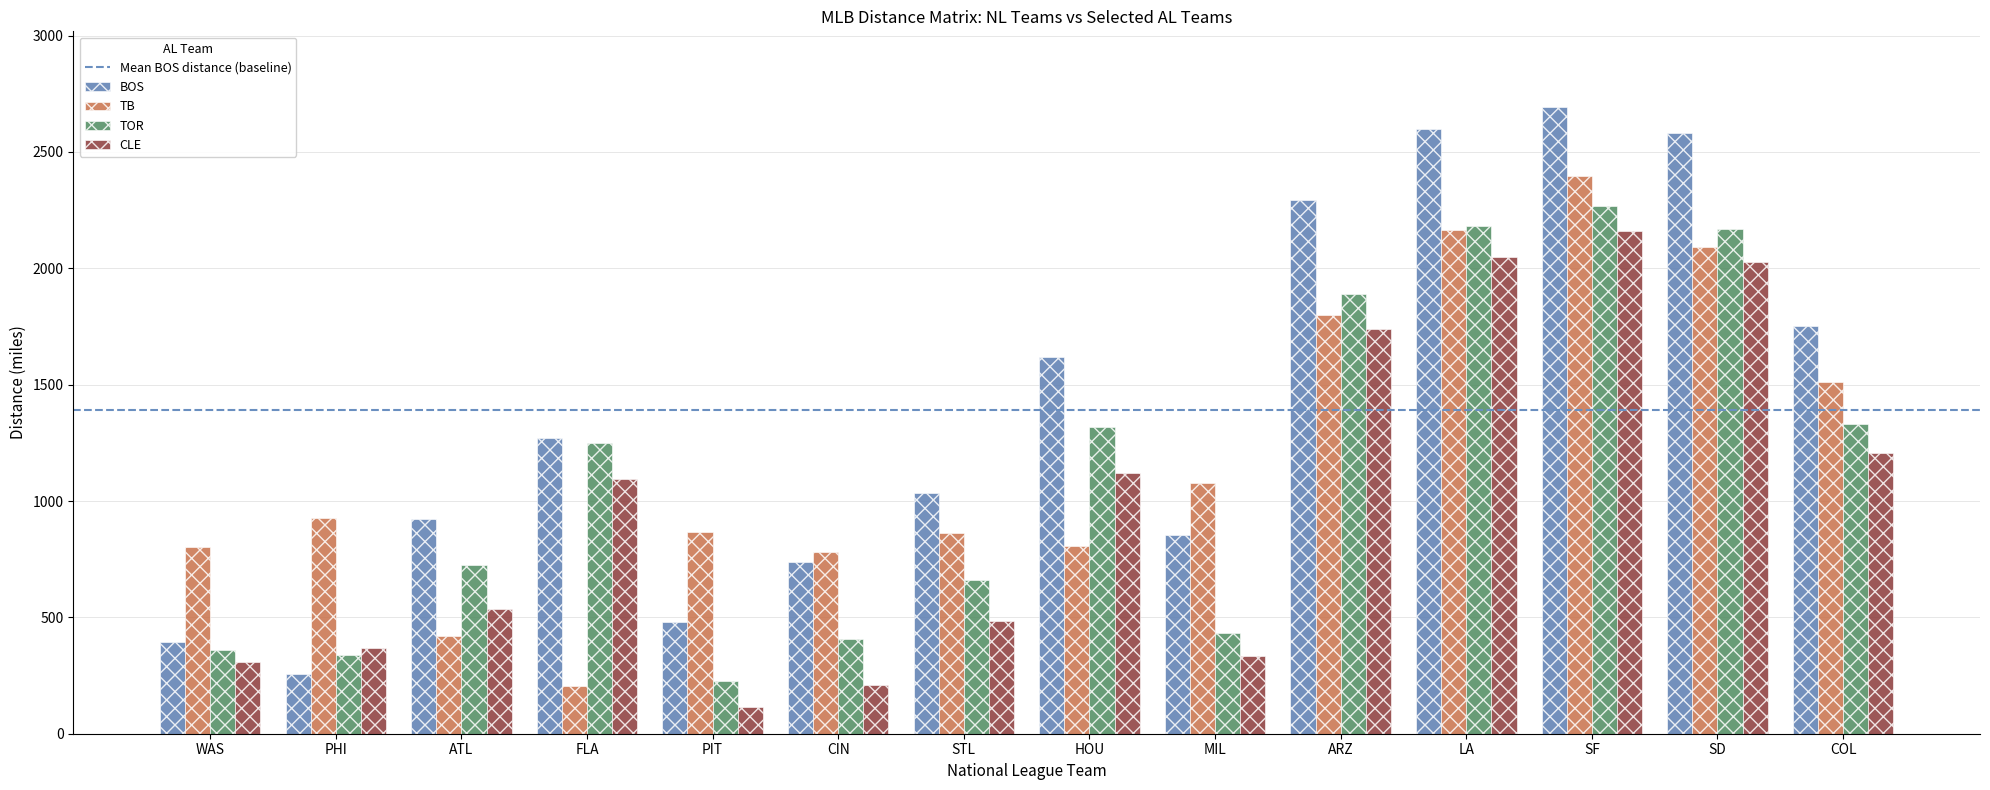

Which category has the lowest value in the TOR series?

PIT